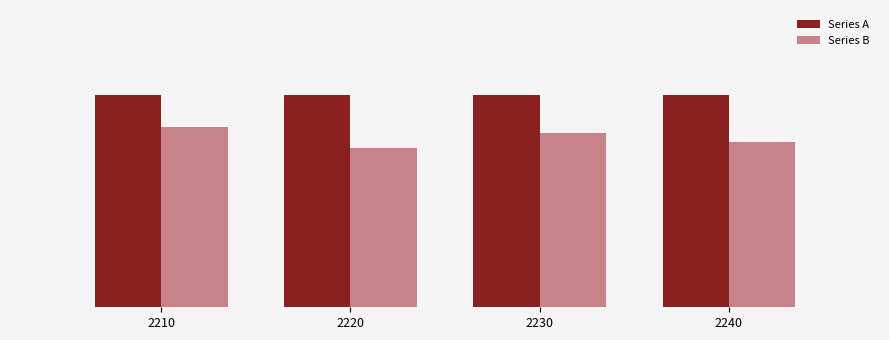

Where is Series A nearest to the value 1?

2210